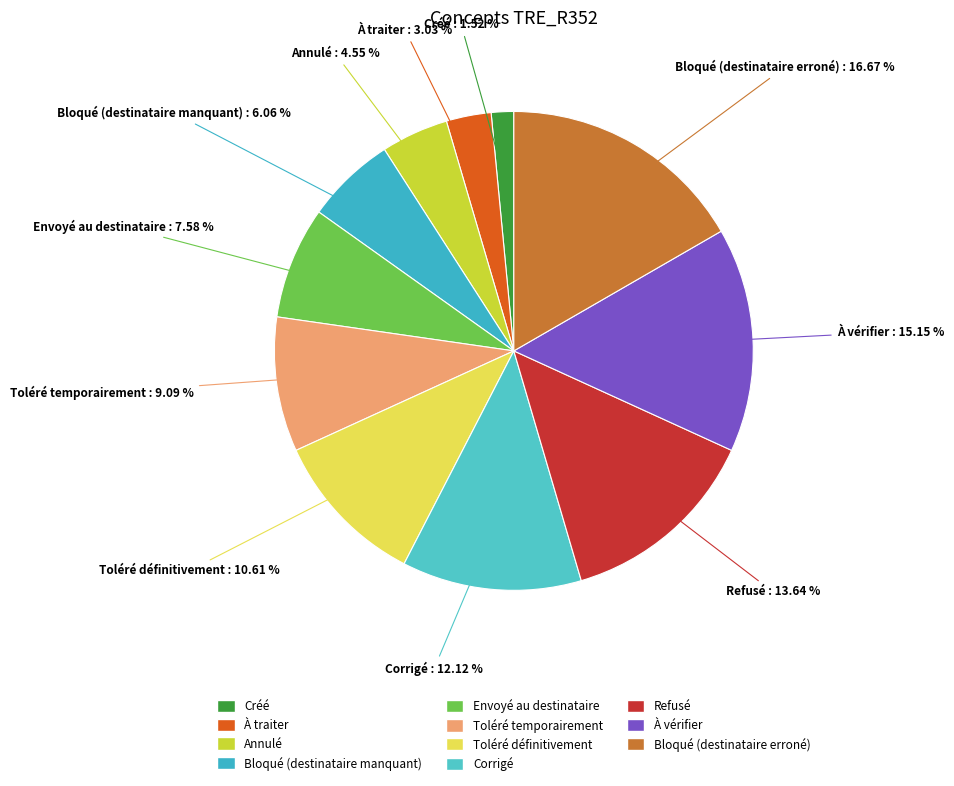

Count the number of slices in the pie.

11